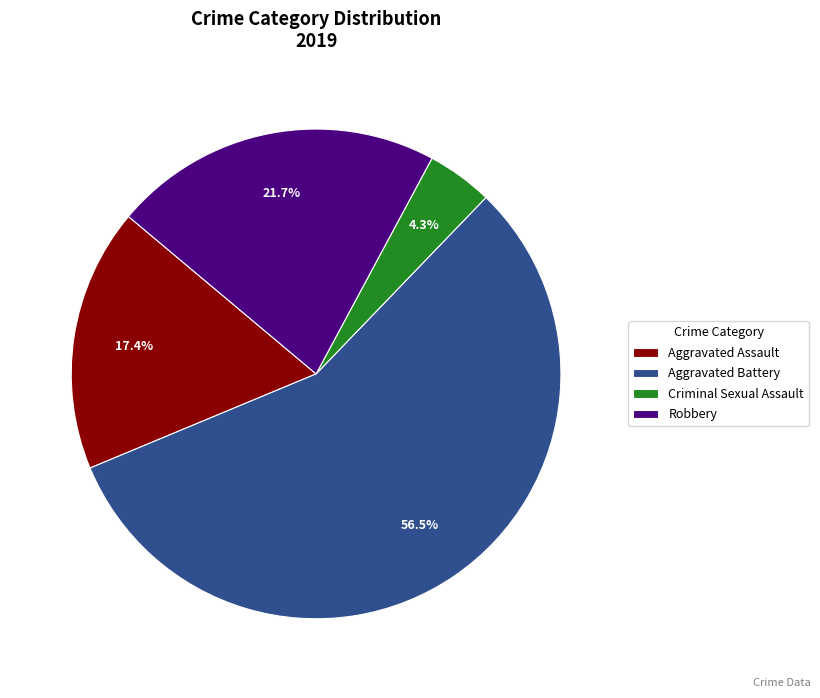

Which has a higher value, Aggravated Battery or Criminal Sexual Assault?

Aggravated Battery